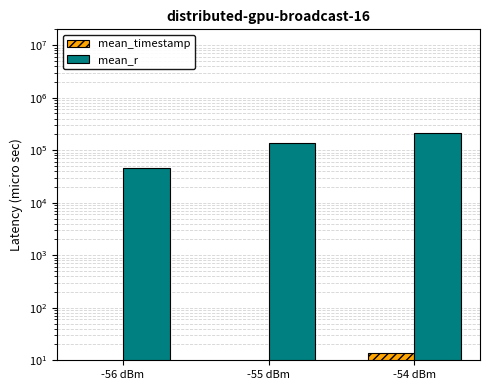

How many values in the mean_timestamp series are below 9?

1